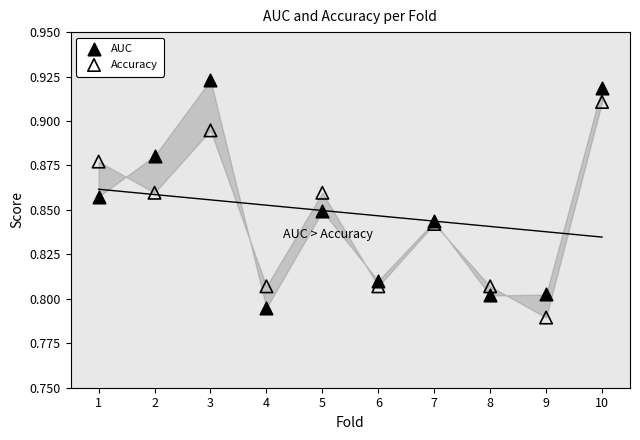

What is the X range (max minus min) for the scatter plot?

9.0